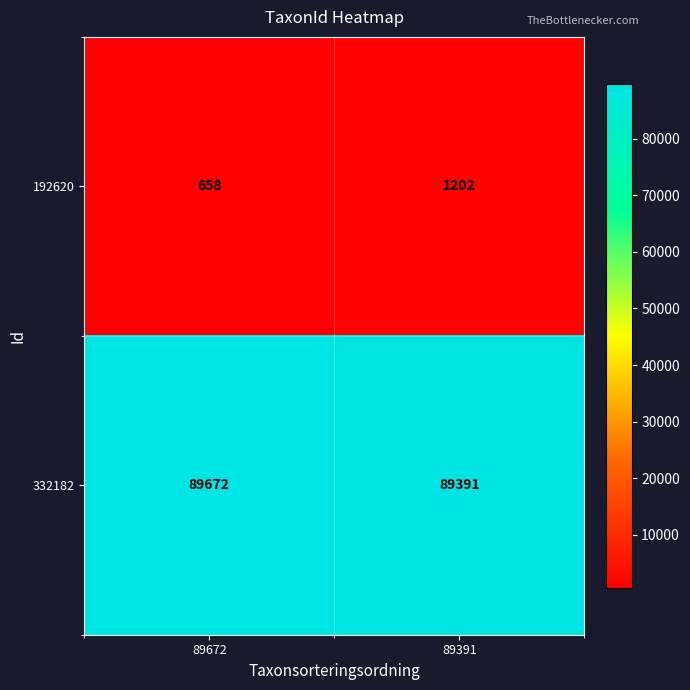

Count the number of data series in this chart.

2